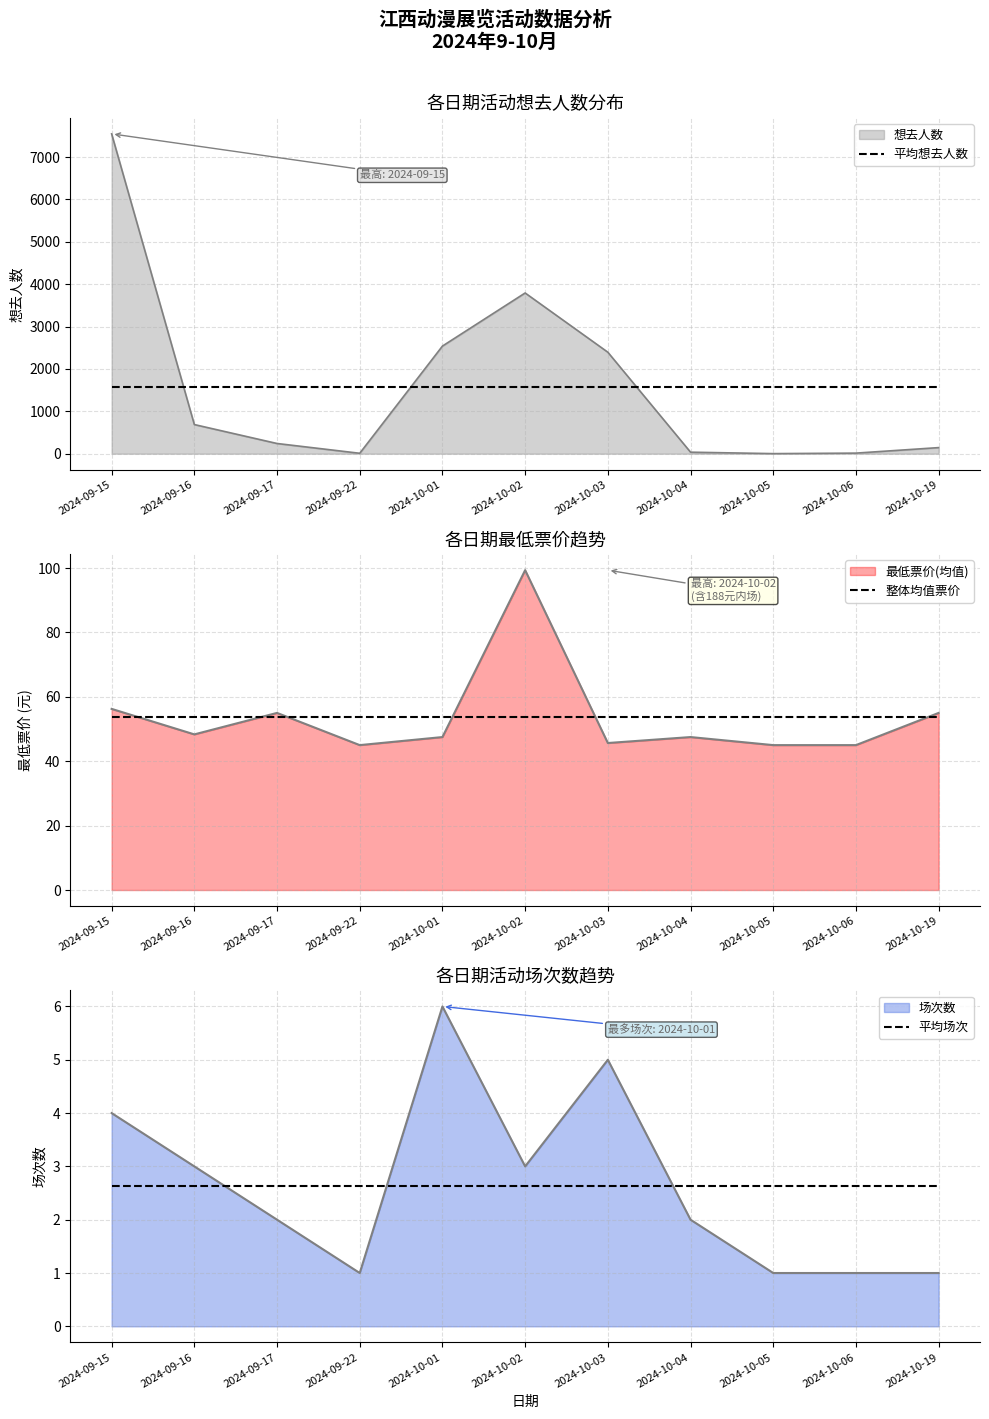

How many data points does each series have?

11